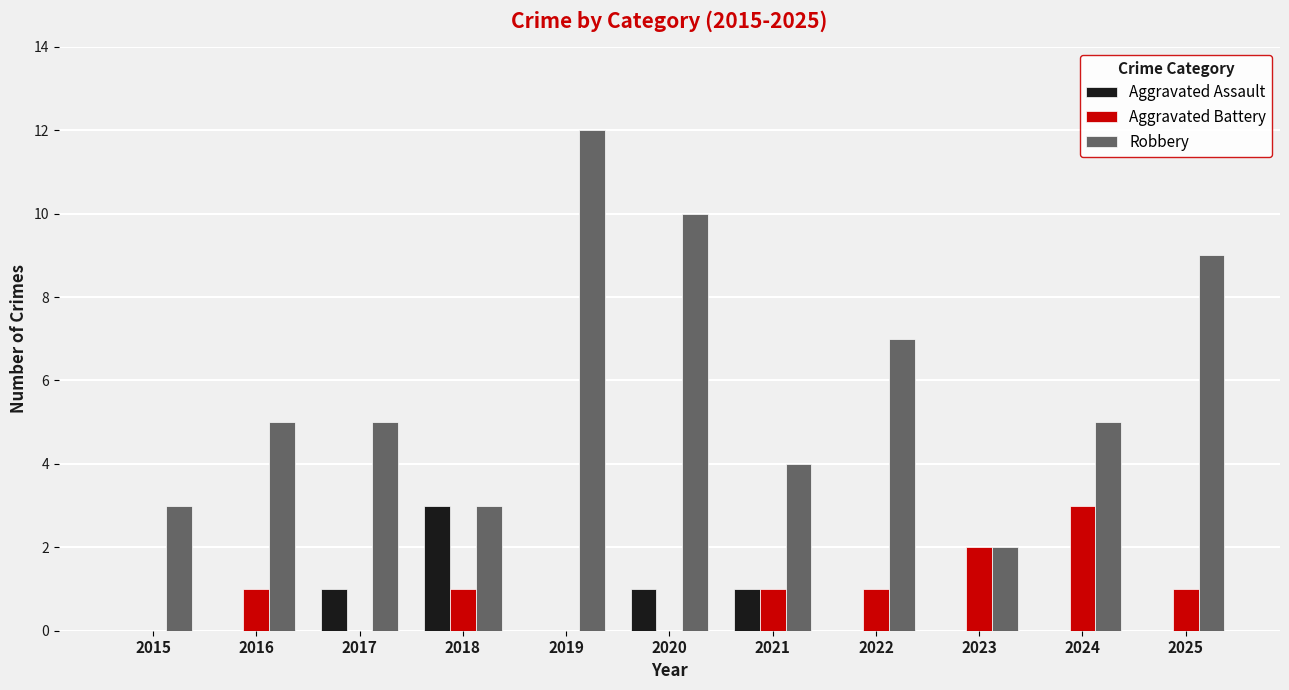

How many categories are shown in the chart?

11